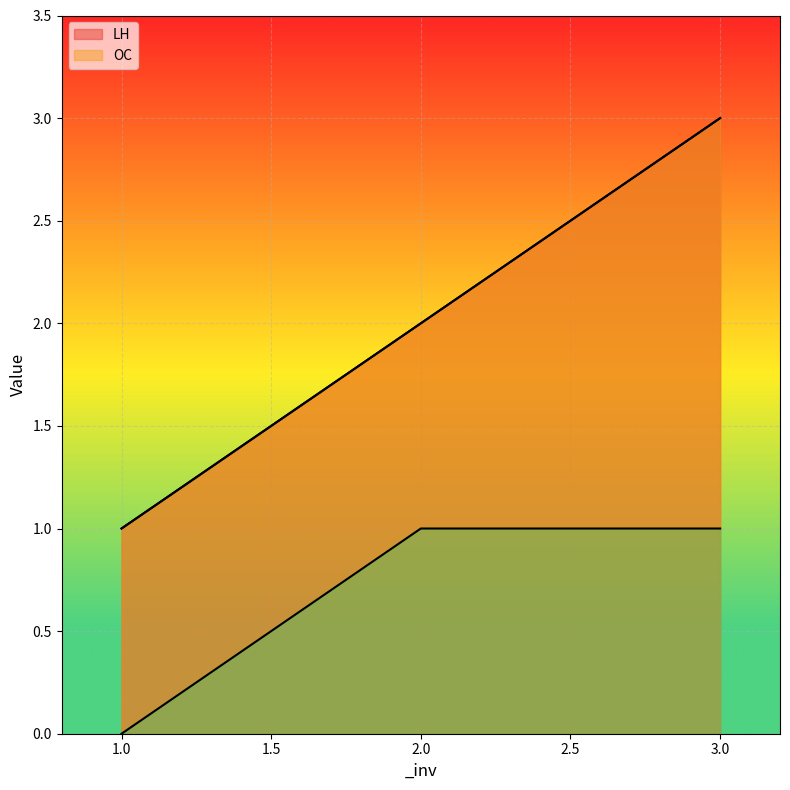

What is the sum of the LH values at 2 and 1?

3